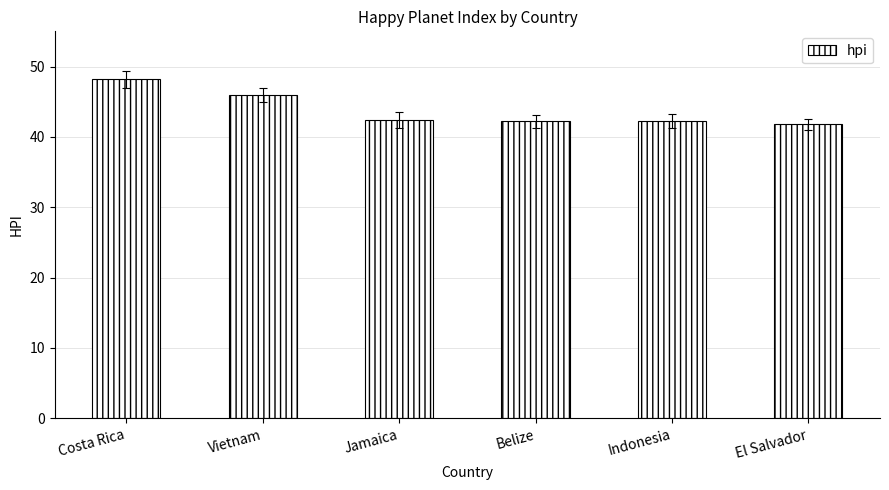

True or false: the data shows 9.8 at Vietnam.

False